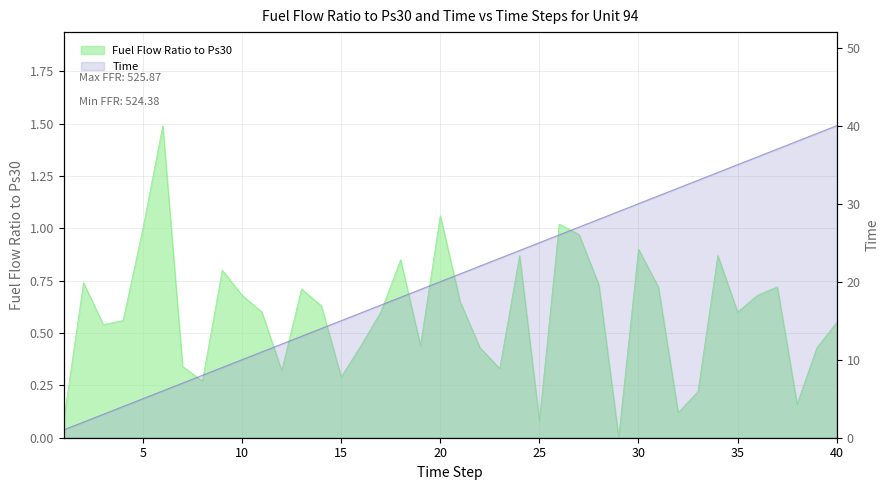

What is the difference between the second highest and minimum values in the Time series?

38.0